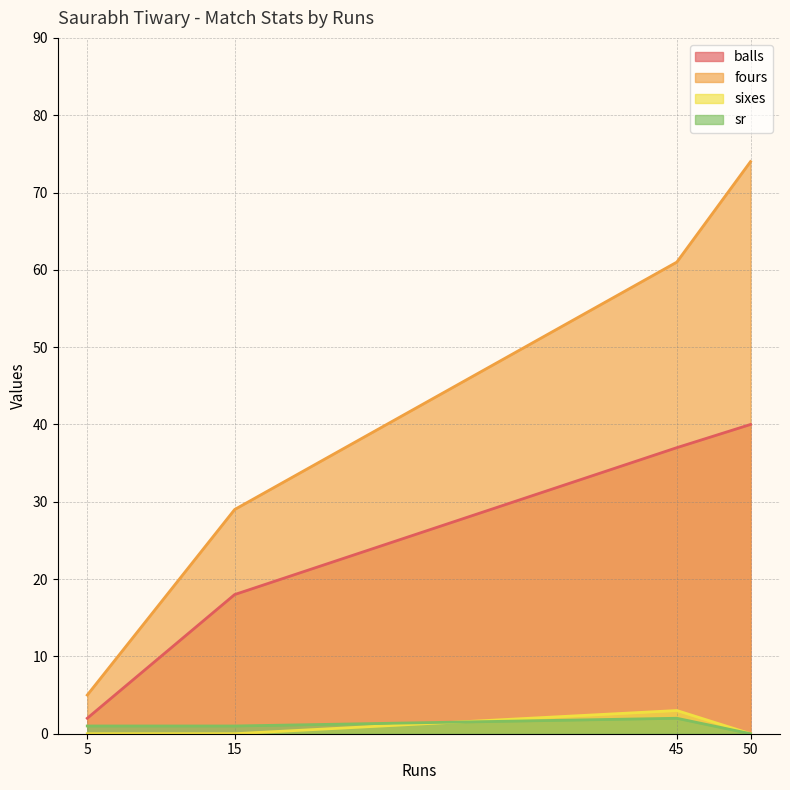

What are all the series names shown in the legend?

balls, fours, sixes, sr